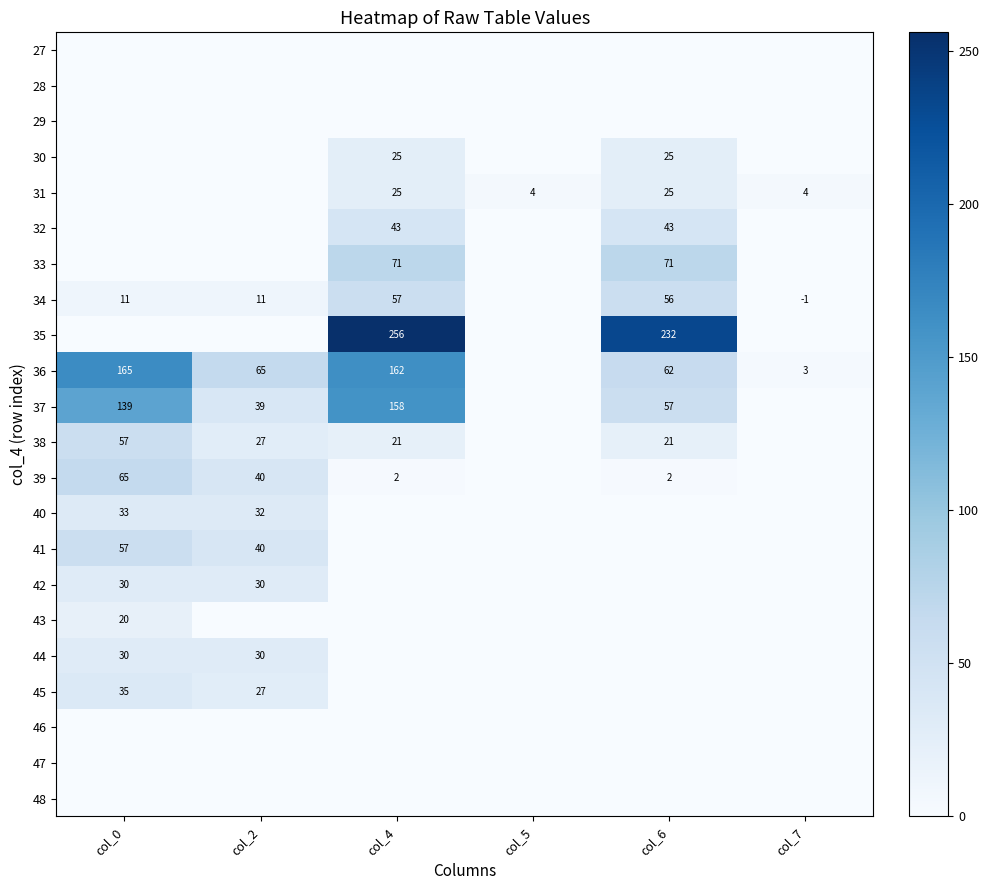

True or false: 38 has a value of 13 at col_2.

False